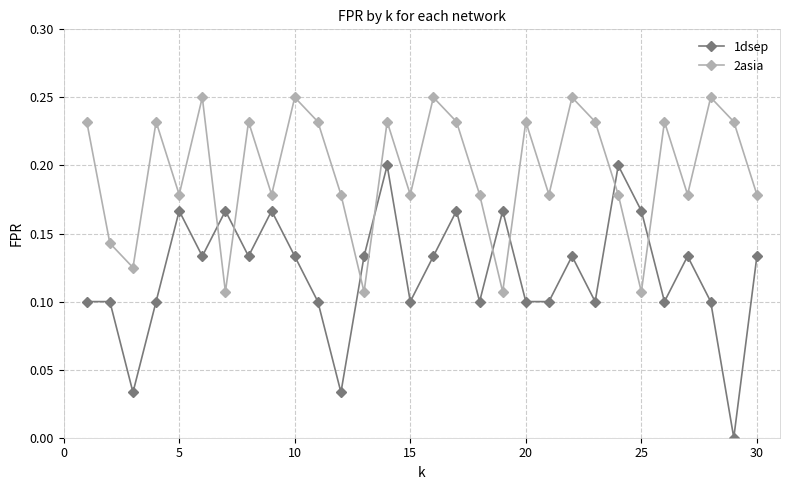

List the series in order of their overall mean, lowest first.

1dsep, 2asia